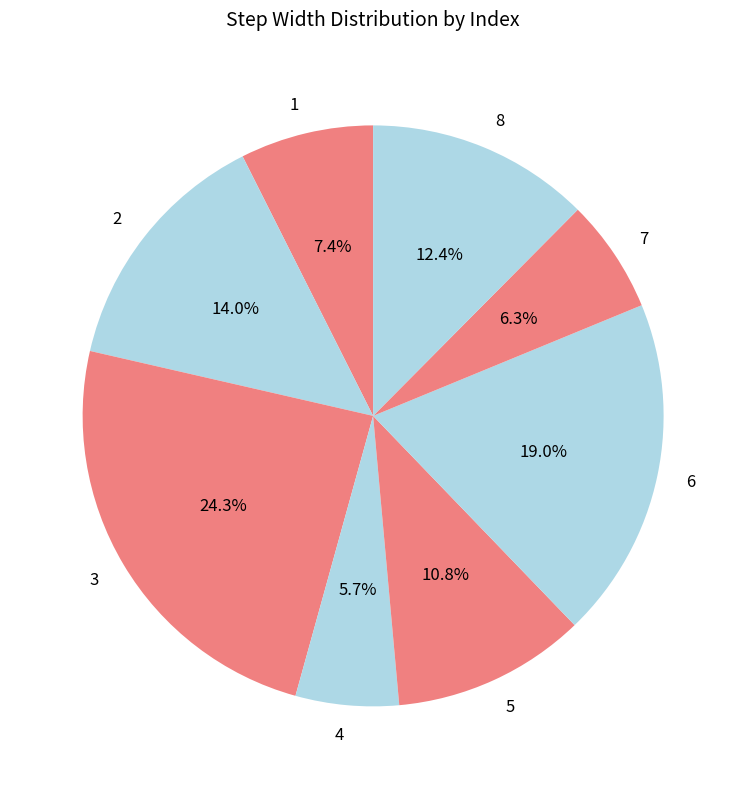

Is it true that 5 is 4% of the pie?

False